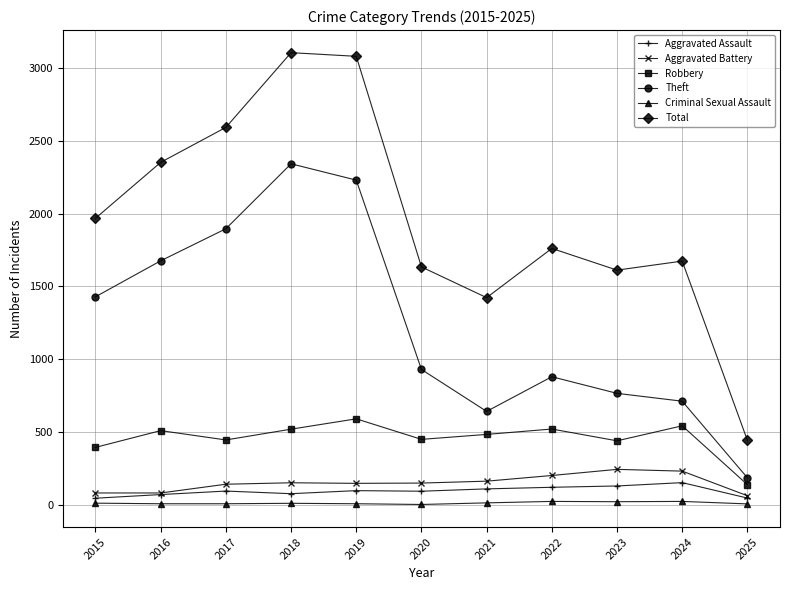

True or false: Criminal Sexual Assault and Aggravated Assault cross at least once.

False